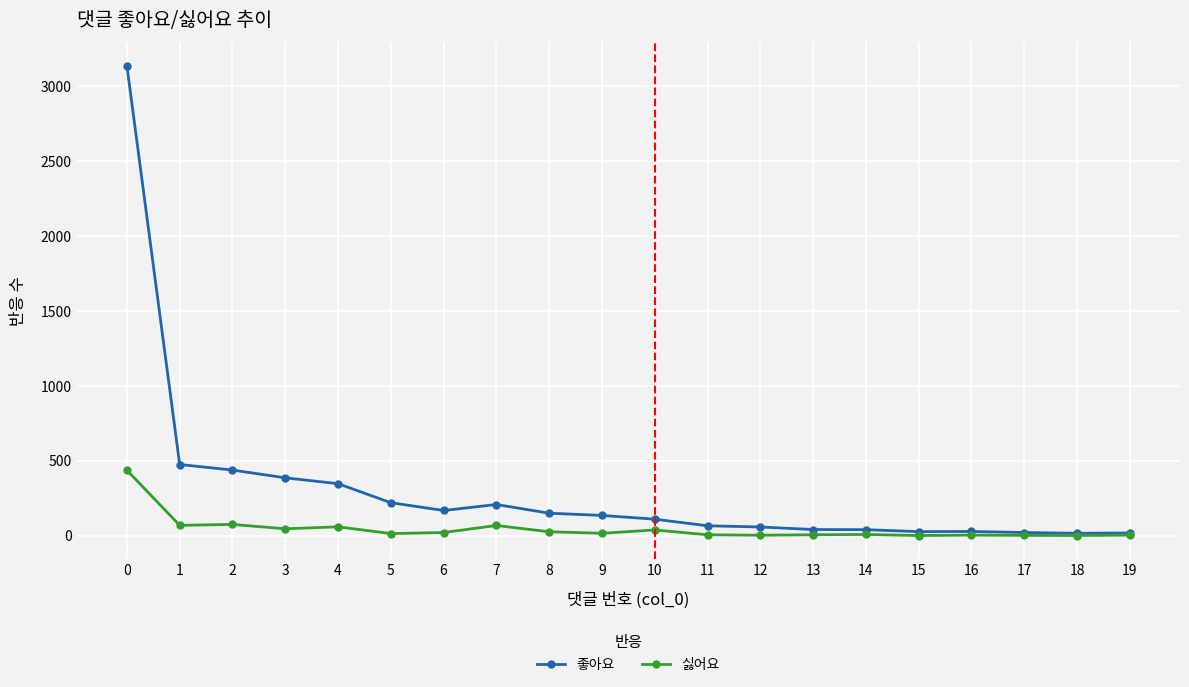

Rank the series by their maximum value, from highest to lowest.

좋아요, 싫어요